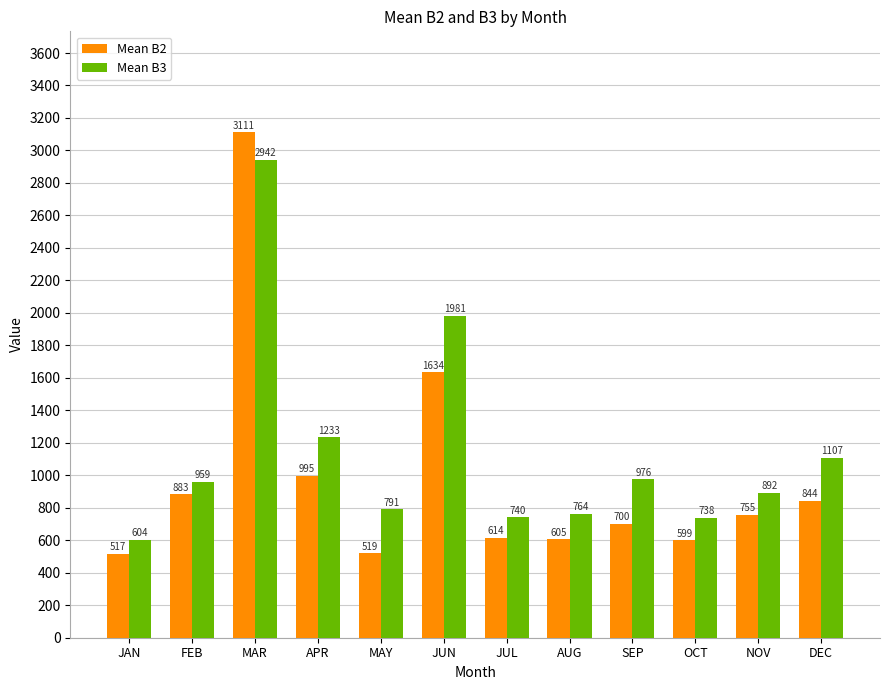

How many values in the Mean B2 series are below 755?

6